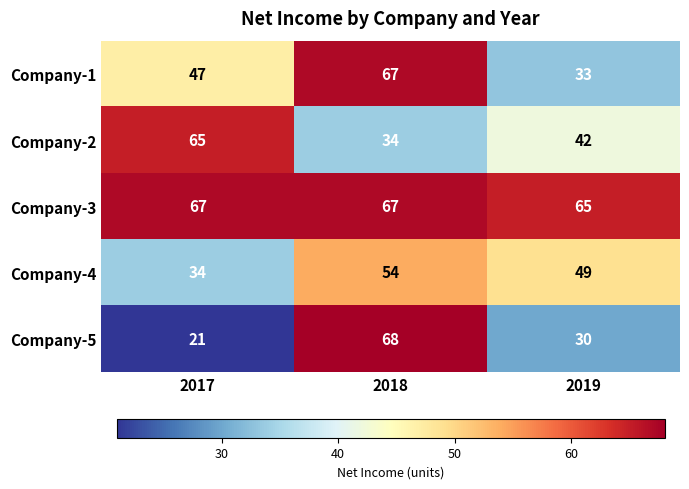

Which series has the largest range (max minus min)?

Company-5